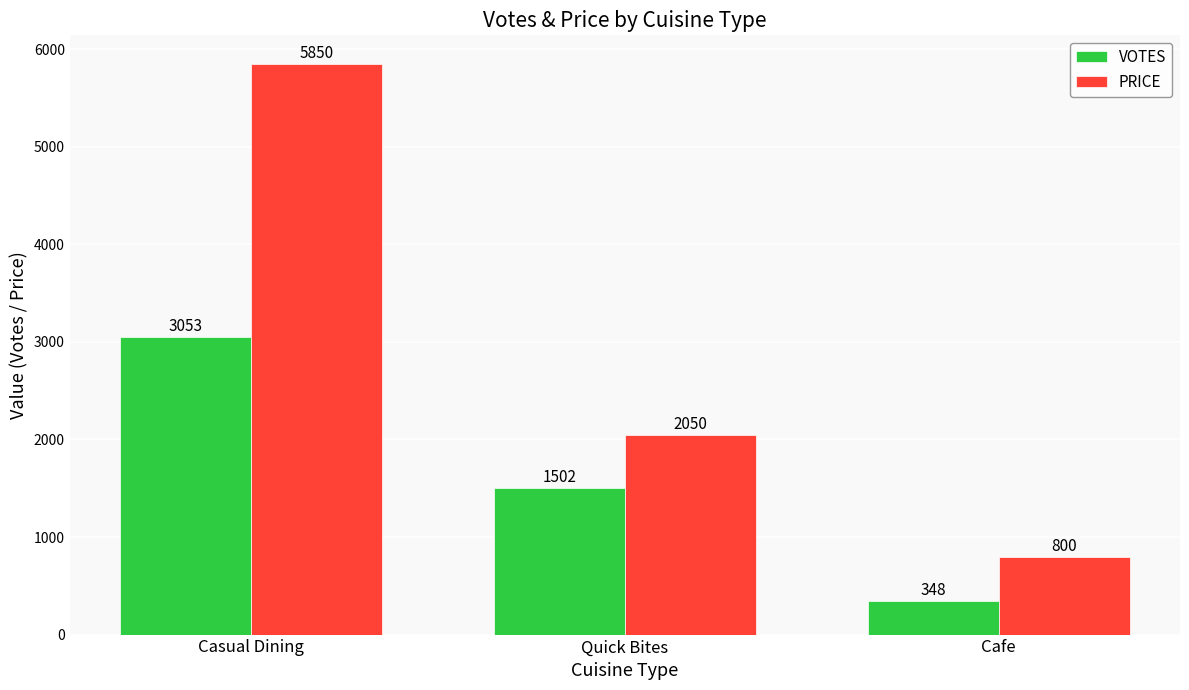

At how many categories does at least one series exceed 4140?

1